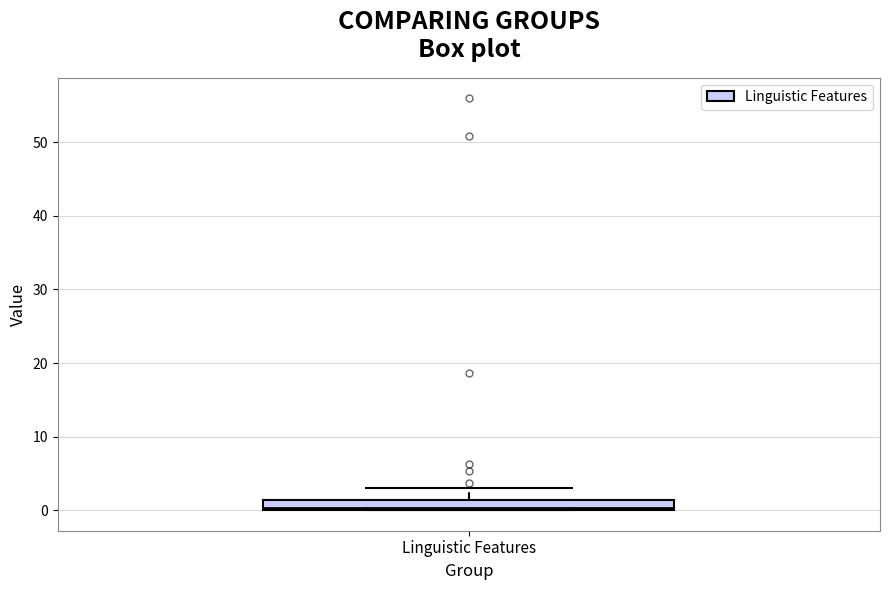

Where is the upper edge of the box for Linguistic Features on the y-axis? The values are not printed on the chart, so give them approximately, as read against the axis.

1